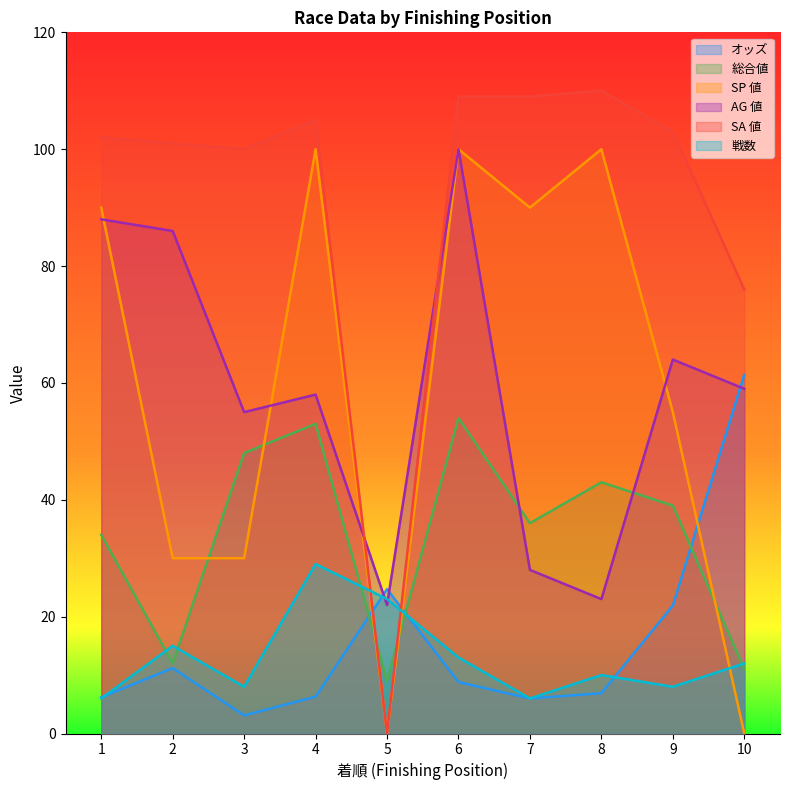

At which category is the sum across all series the highest?

6